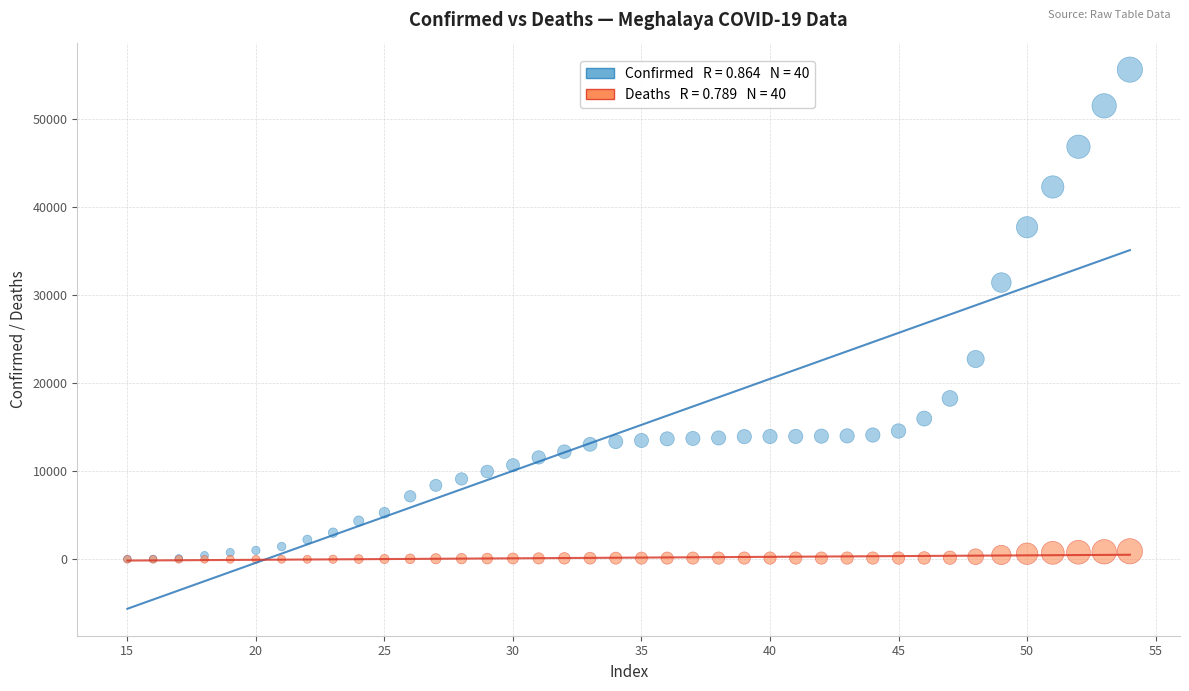

Across all series, what Y value is closest to 27820?

31449